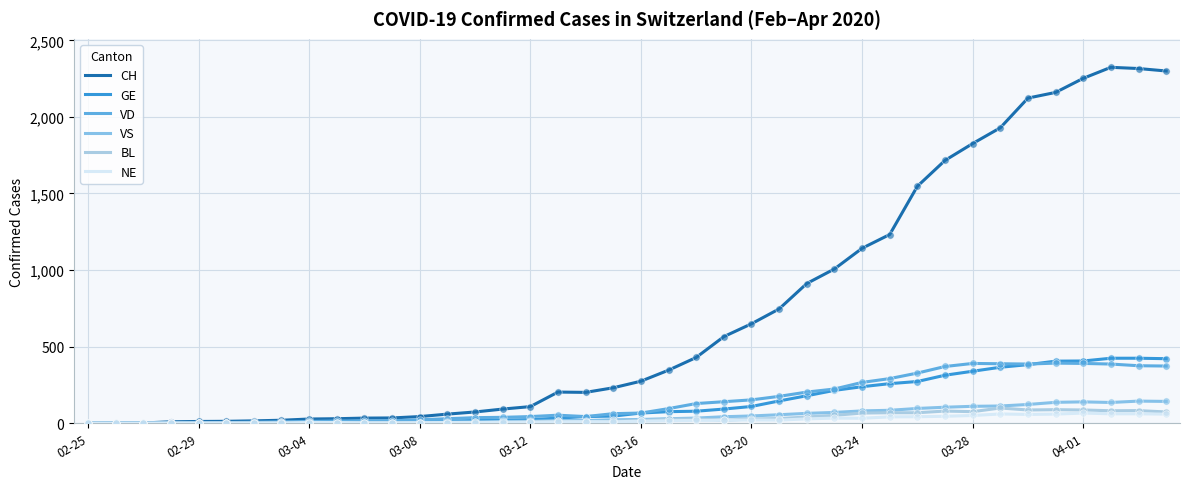

What are all the series names shown in the legend?

CH, GE, VD, VS, BL, NE